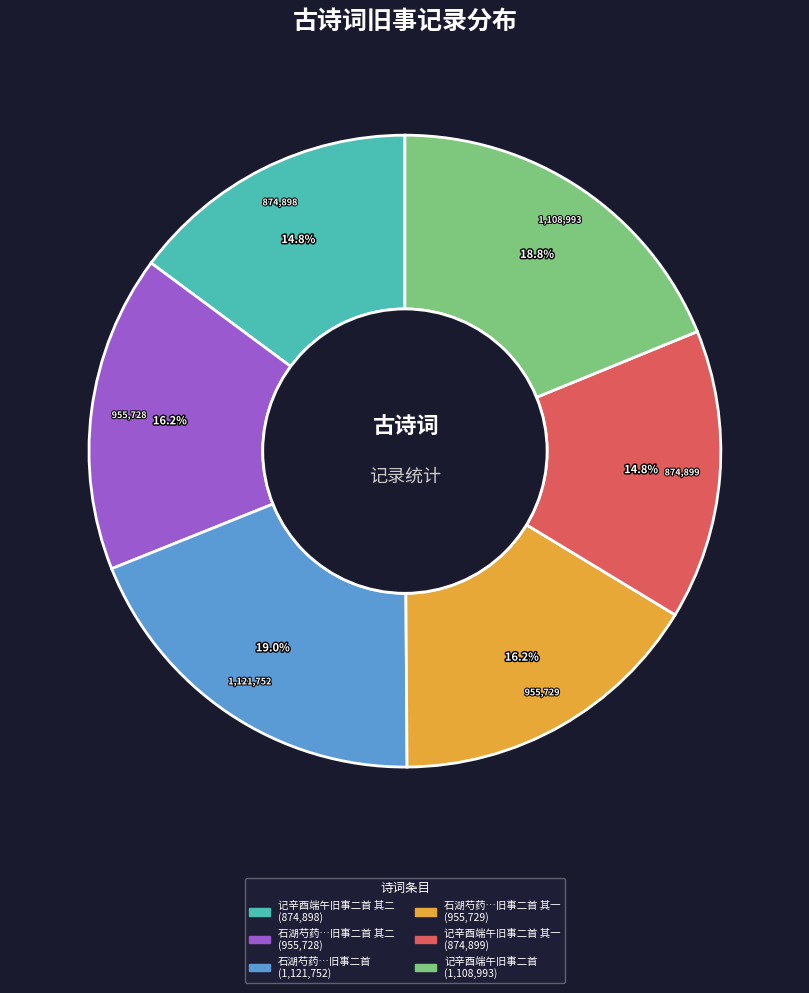

How many slices are in this pie chart?

6